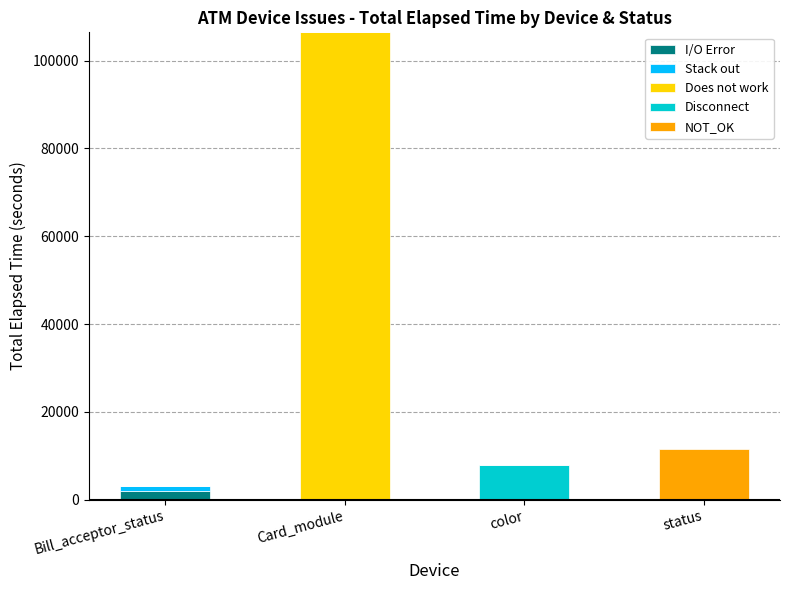

Is it true that I/O Error equals 0 at status?

True